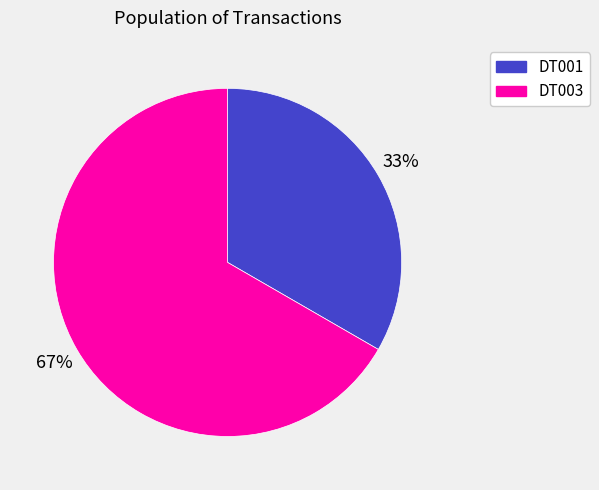

Count the number of slices in the pie.

2